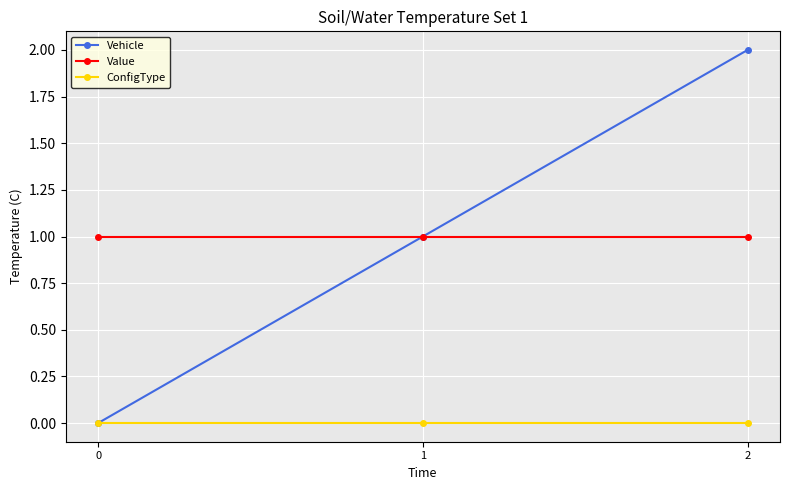

At which category does the chart reach its peak across all series?

2